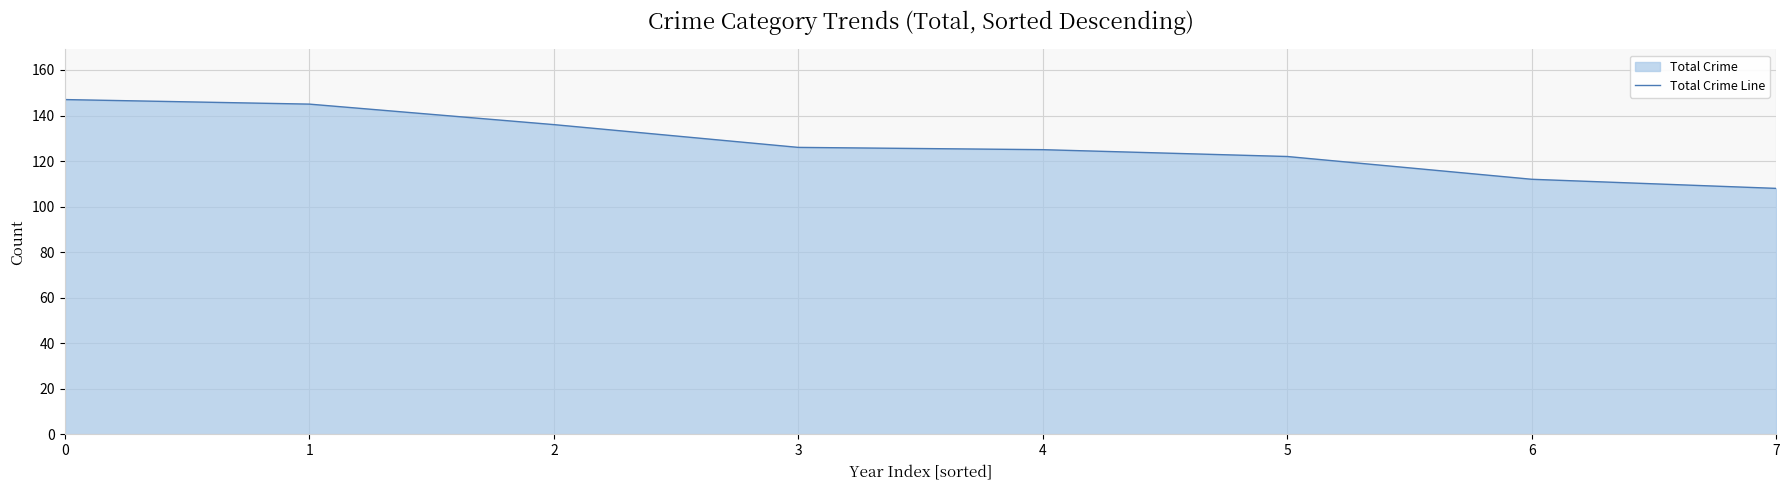

What is the minimum value shown in the chart?

108